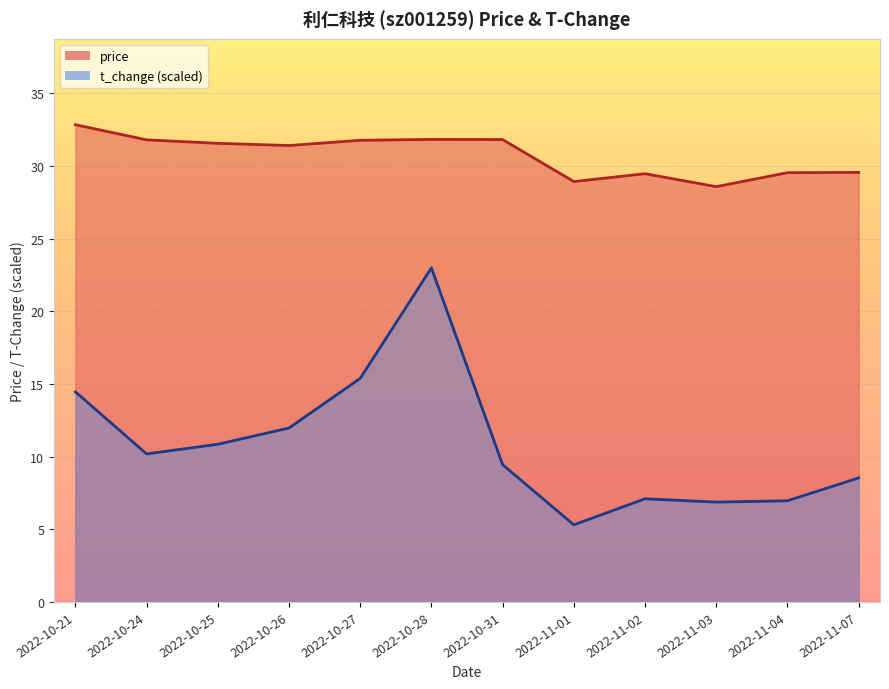

Which series has the widest spread of values?

t_change